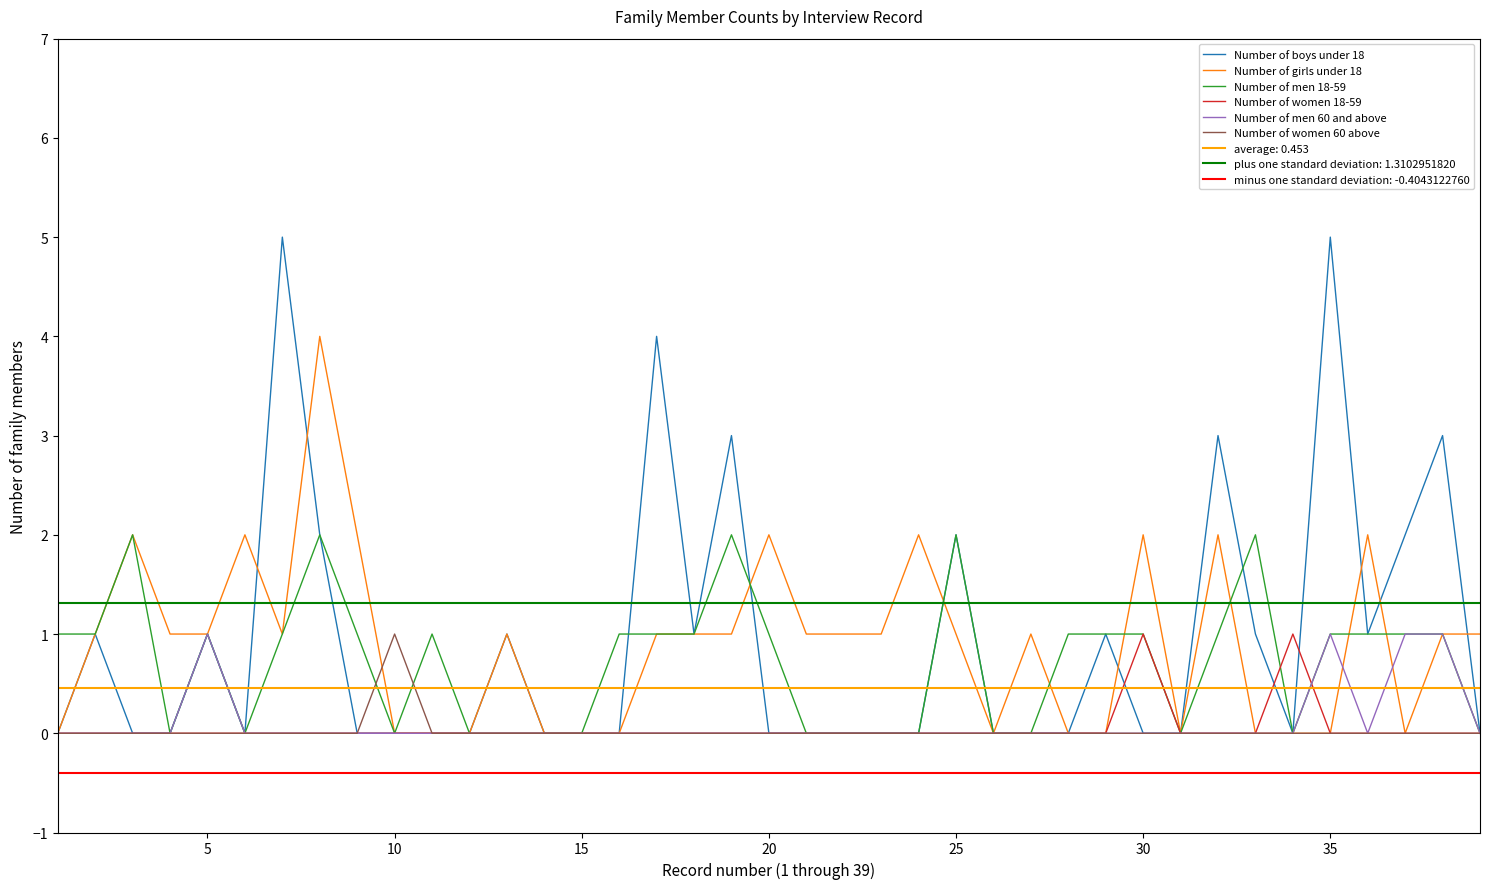

How many values in the Number of women 60 above series exceed 0?

1